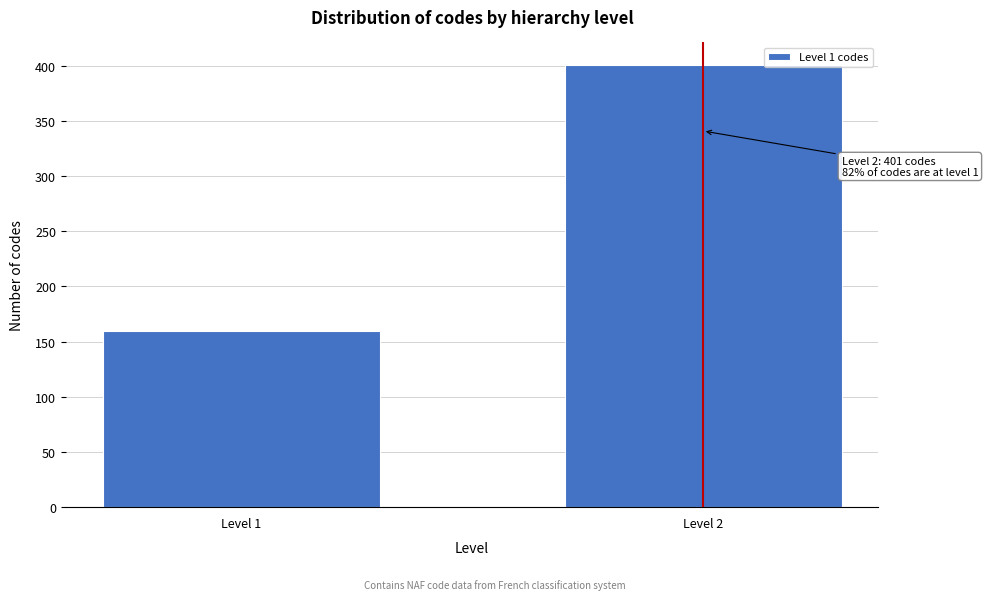

Reading right to left, what are all the values shown in this chart?

401	160